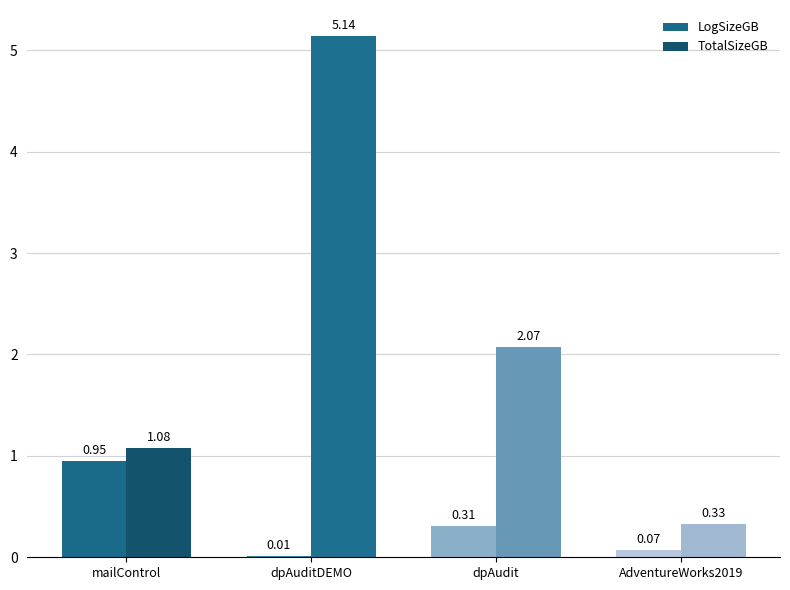

The TotalSizeGB series shows 1.1 at mailControl. True or false?

True